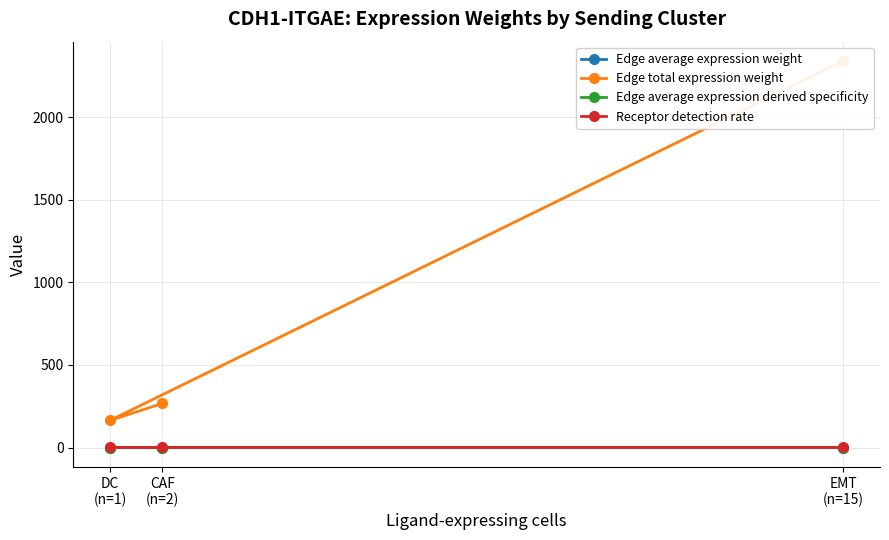

Is it true that Edge average expression derived specificity equals 0.0 at DC
(n=1)?

False